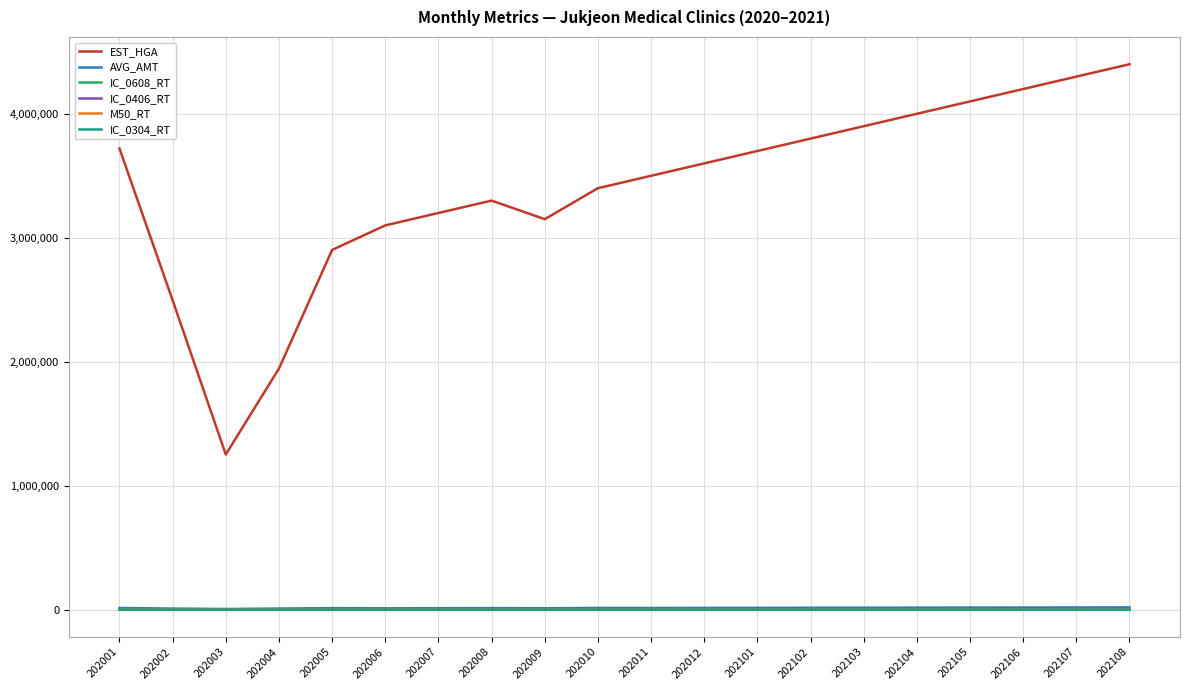

Which series has the widest spread of values?

EST_HGA